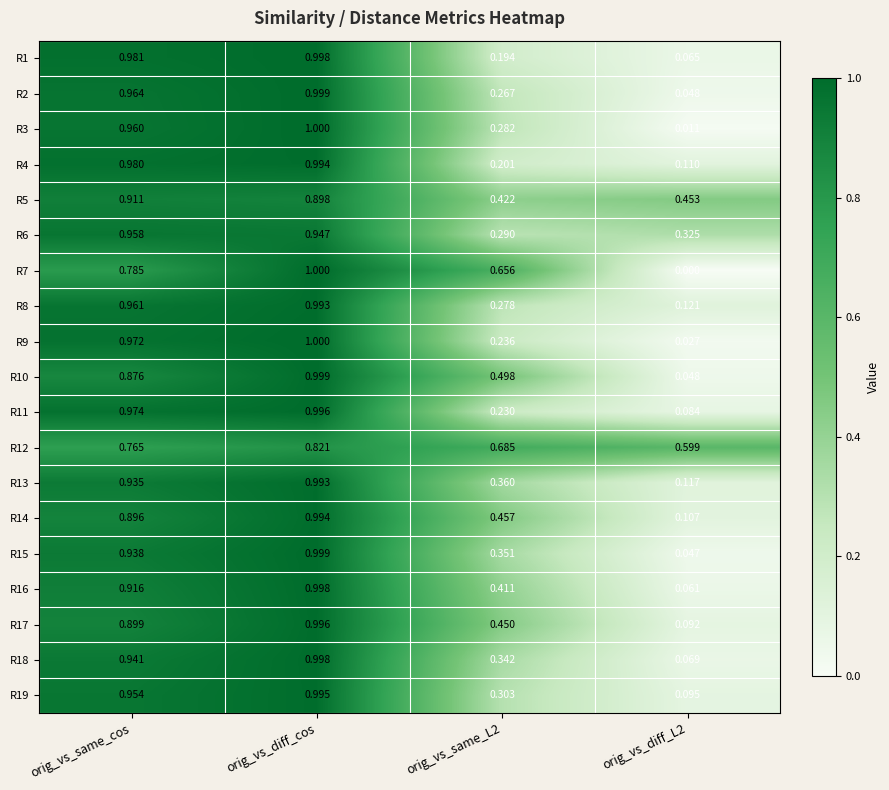

Which series changed the most between orig_vs_same_cos and orig_vs_same_L2?

R1